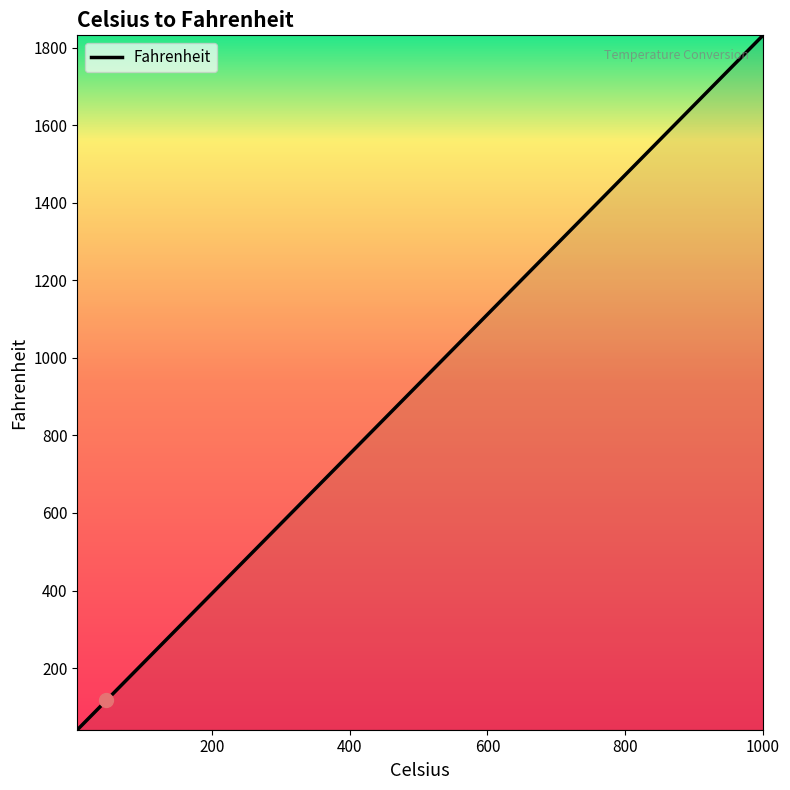

What is the maximum value shown in the chart?

1832.0